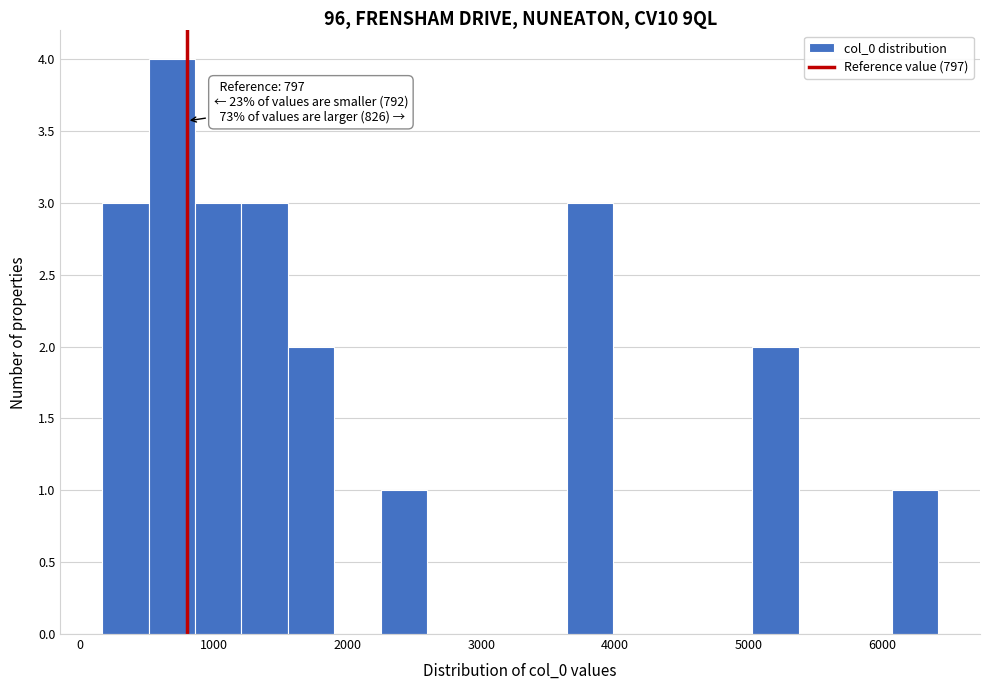

Around what value on the x-axis is the tallest bar? Give the approximate position of its centre, as read against the axis.

700